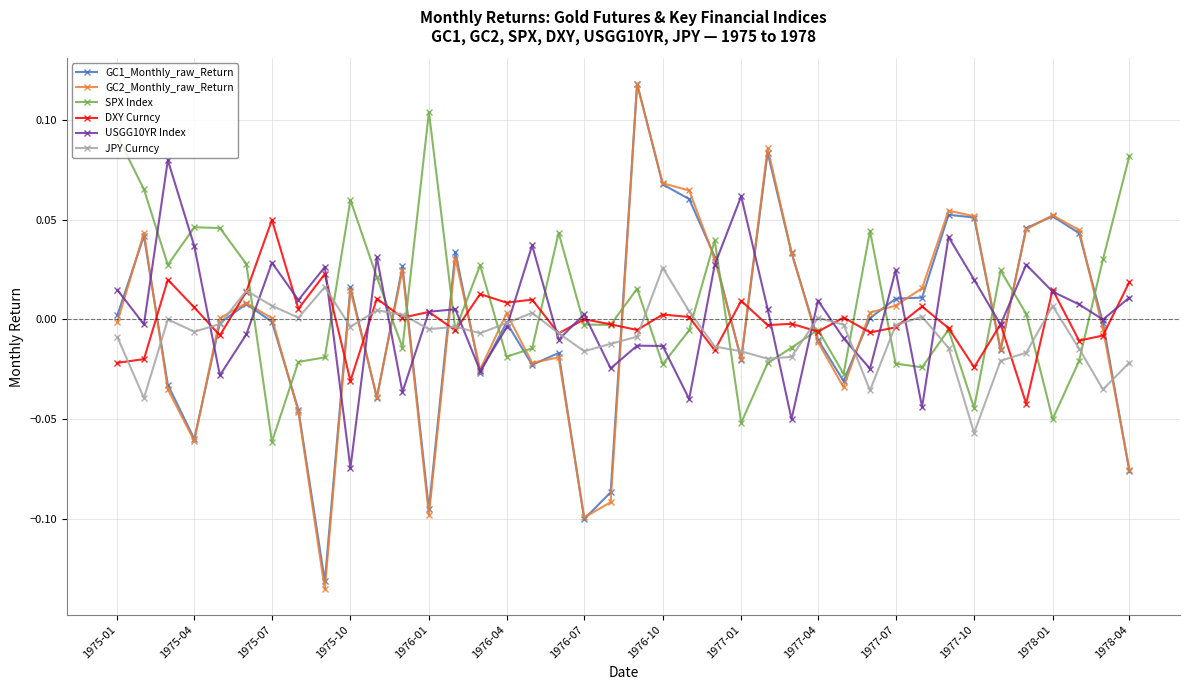

Which series has the largest total across all categories?

SPX Index